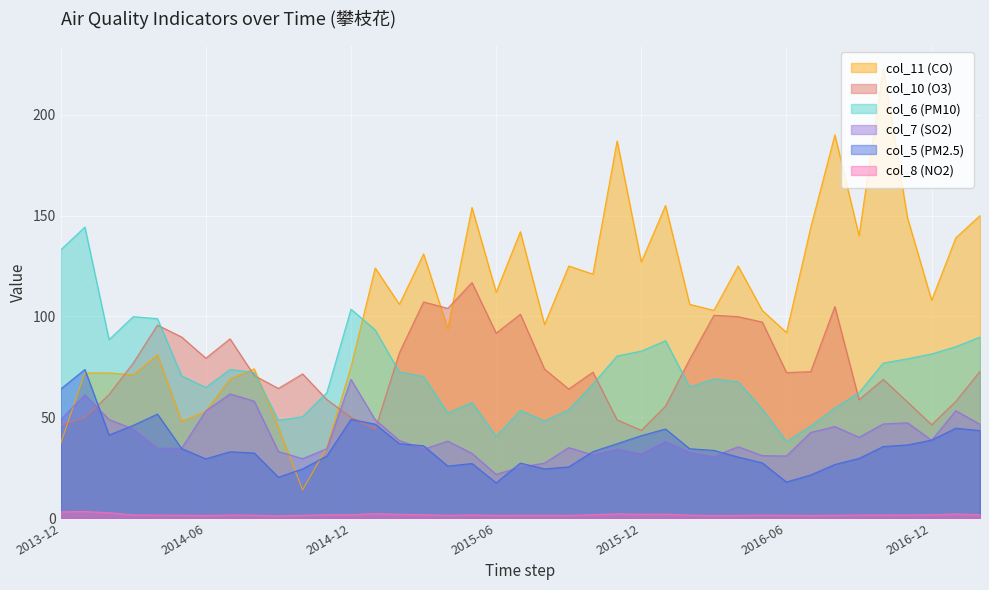

The value of col_6 (PM10) at 2015-06 is 40.5. True or false?

True